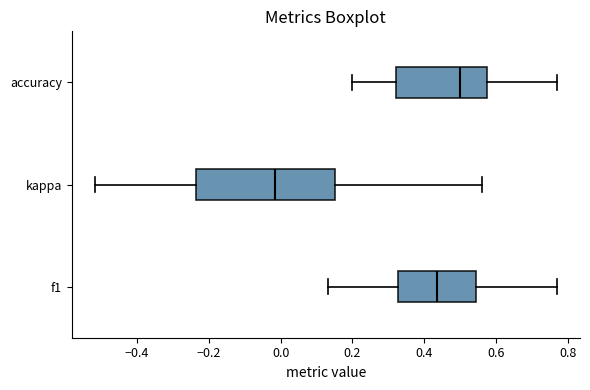

Which box is the widest, from its left edge to its right edge?

kappa